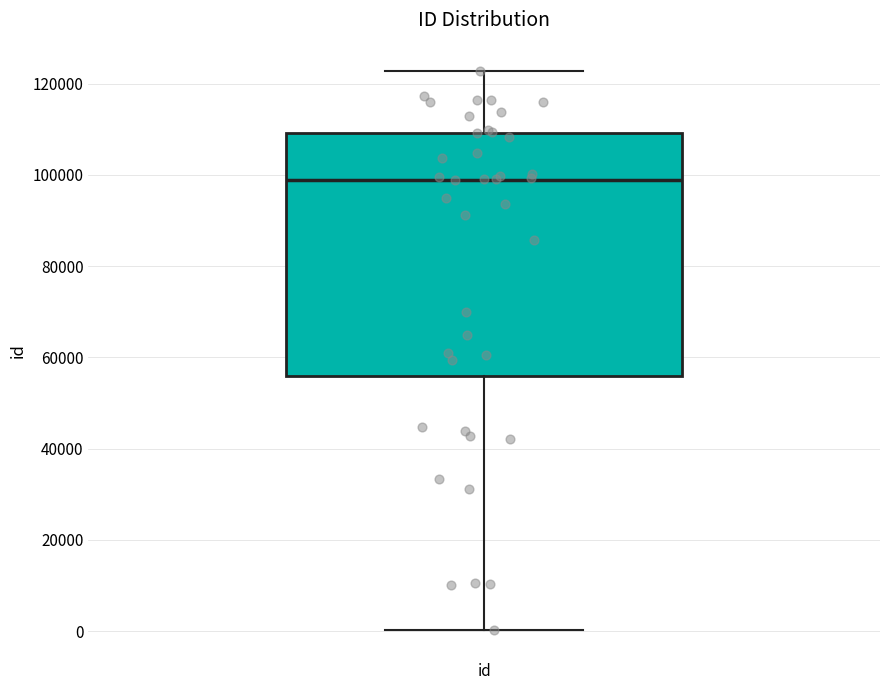

Transcribe this box plot: give where the median line is, the range the box spans, and where the two whiskers end, as read against the y-axis. The values are not printed on the chart, so give them approximately, as read against the axis.

median 98000, box 56000 to 110000, whiskers 0 to 122000